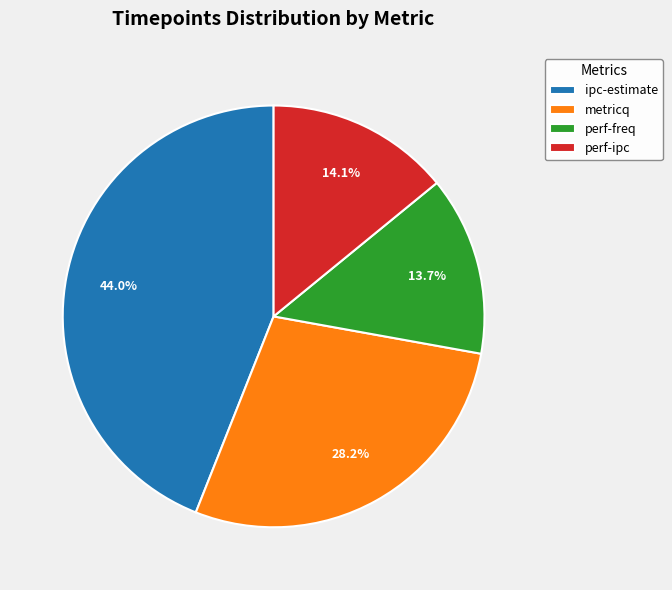

Count the number of slices in the pie.

4